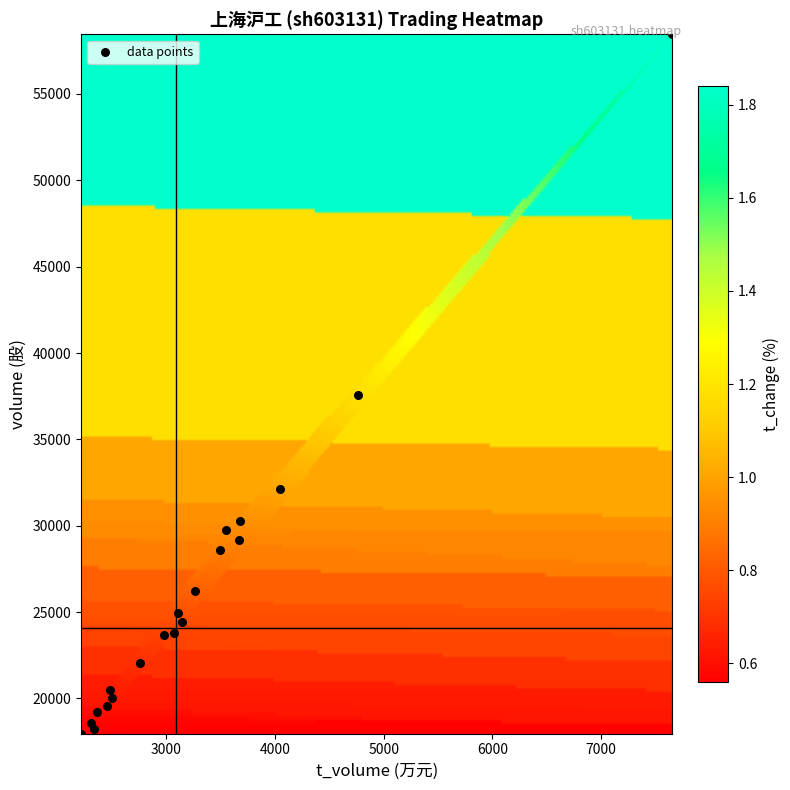

What Y value in the scatter plot is closest to 38206?

37588